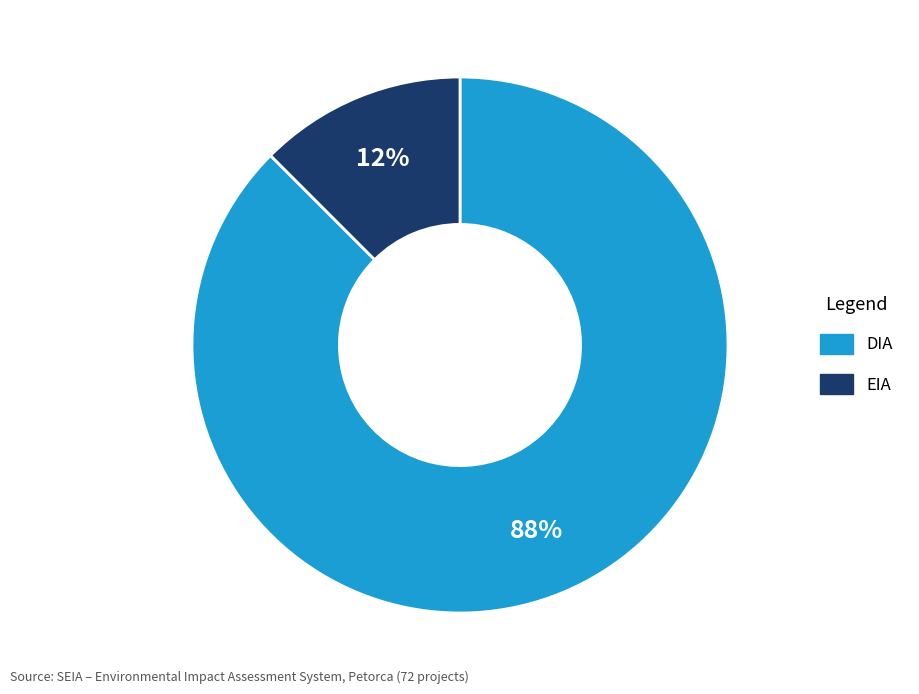

Does DIA account for over 50% of the chart?

Yes